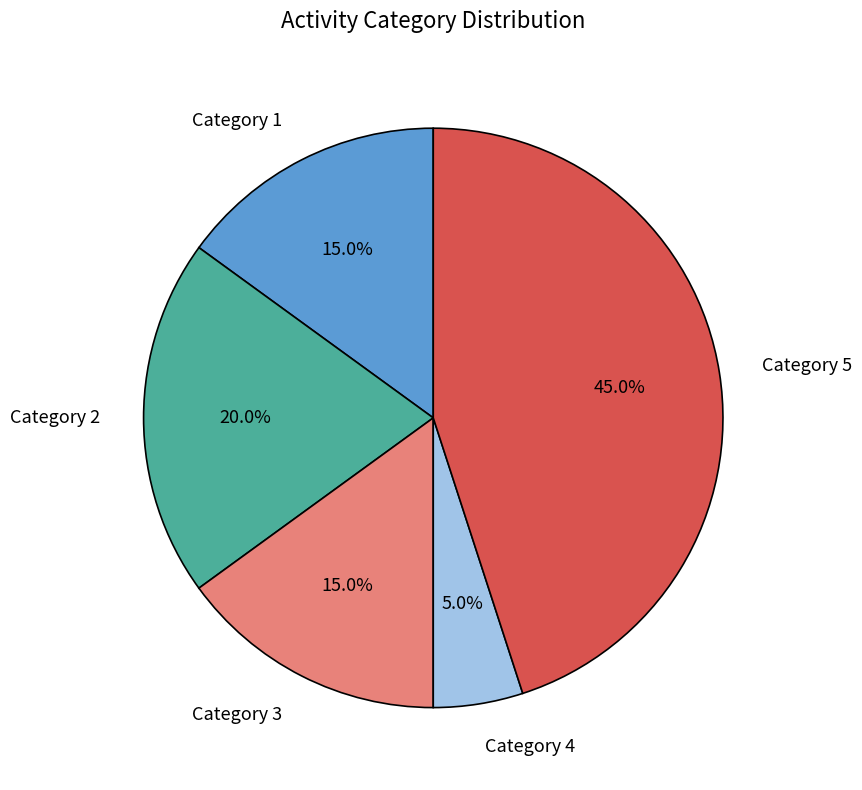

Is there a majority slice in this chart?

No